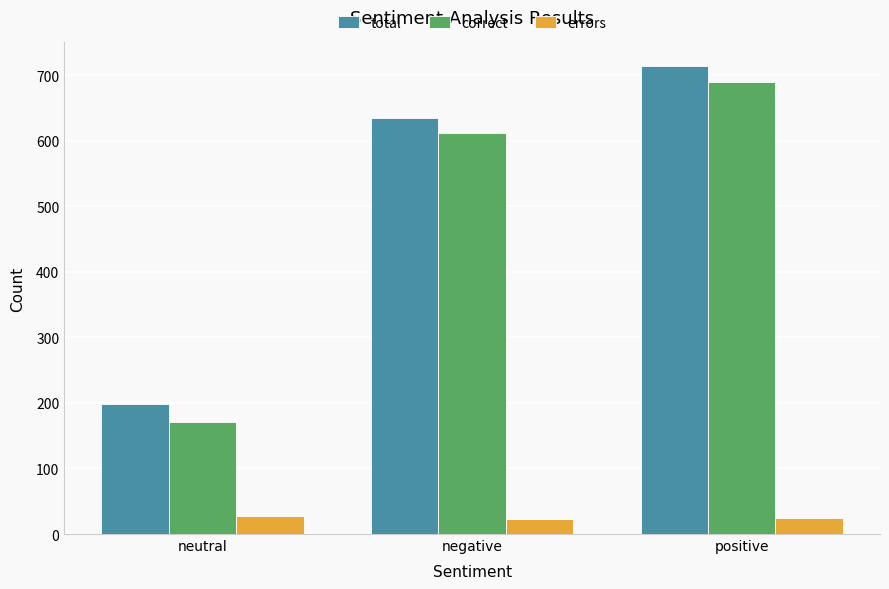

What position from the left is positive?

3